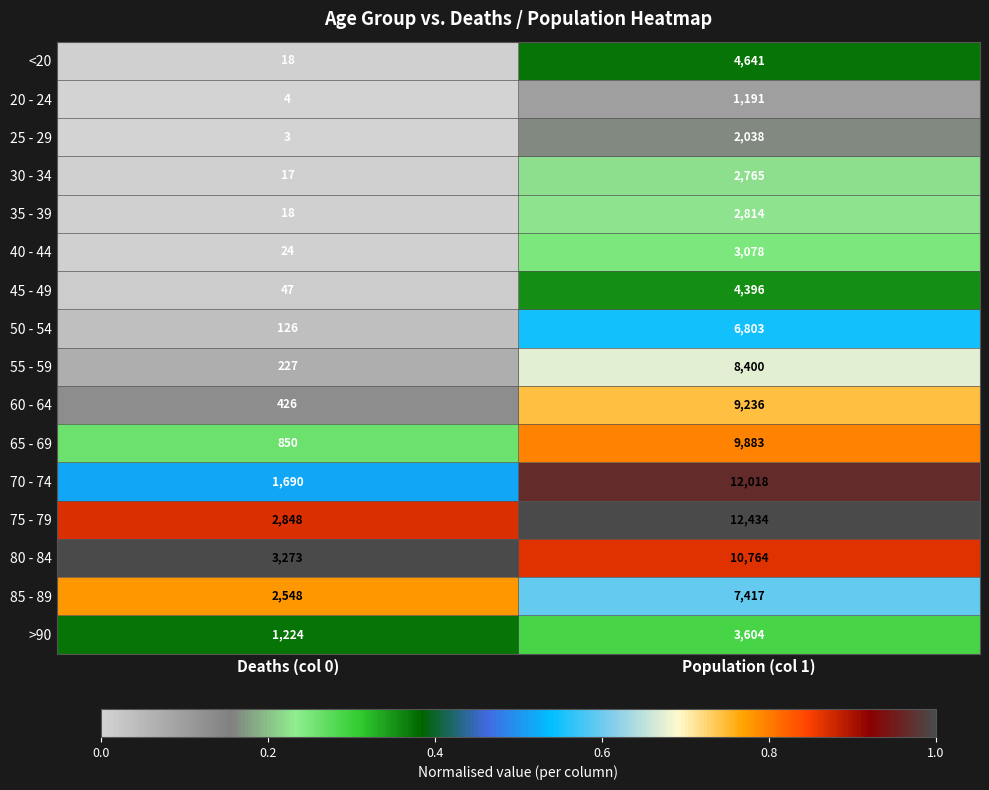

What is the average value of the >90 series?

2414